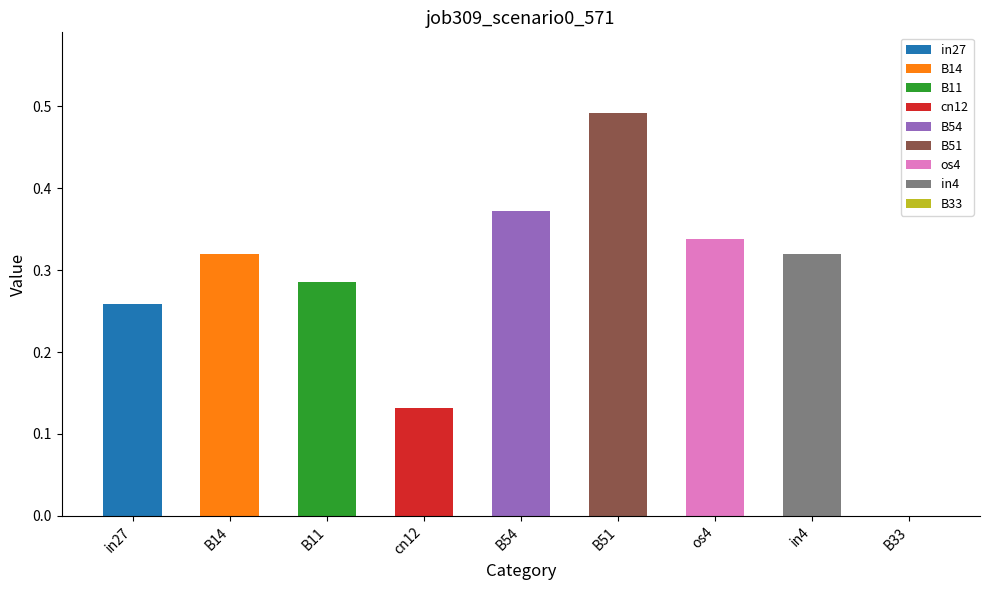

Rank the categories by value from lowest to highest.

B33, cn12, in27, B11, B14, in4, os4, B54, B51